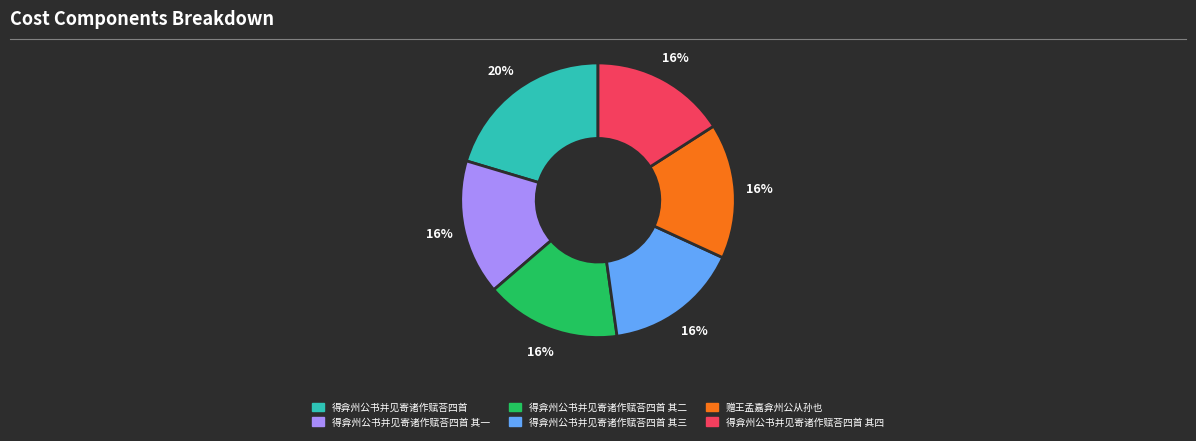

Is there any slice that represents more than half of the pie?

No